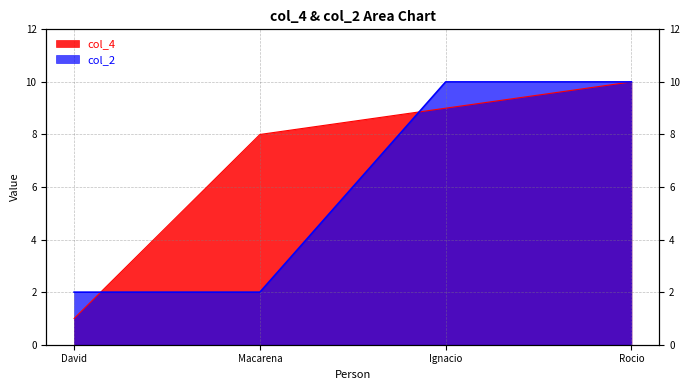

What is the sum of the col_4 values at Ignacio and David?

10